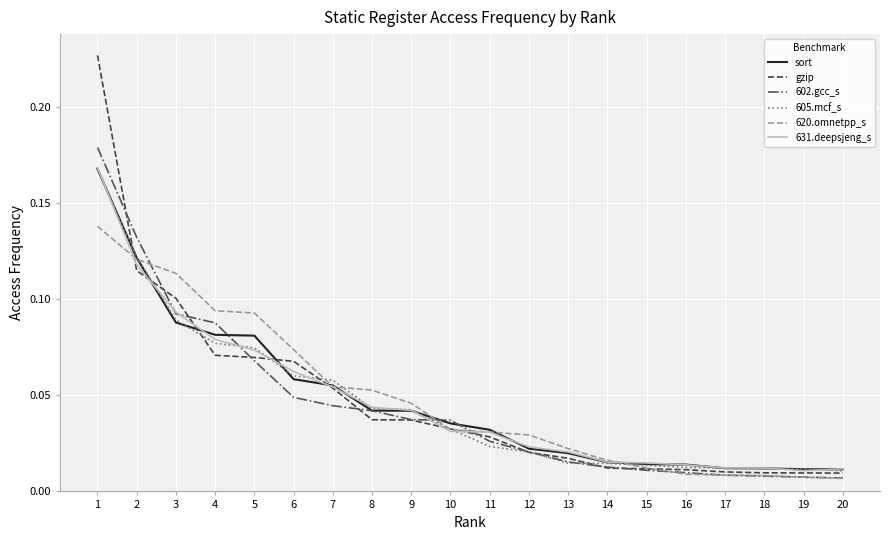

Is the value of 620.omnetpp_s at 8 greater than the value of sort at 10?

Yes